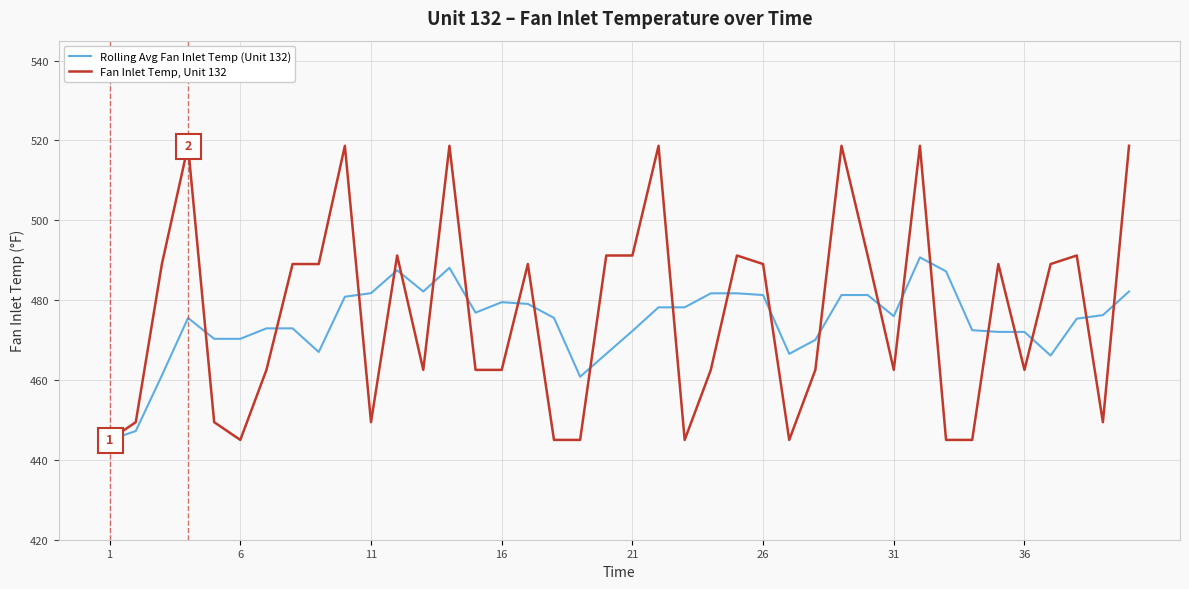

List the series in order of their peak value, highest first.

Fan Inlet Temp, Unit 132, Rolling Avg Fan Inlet Temp (Unit 132)